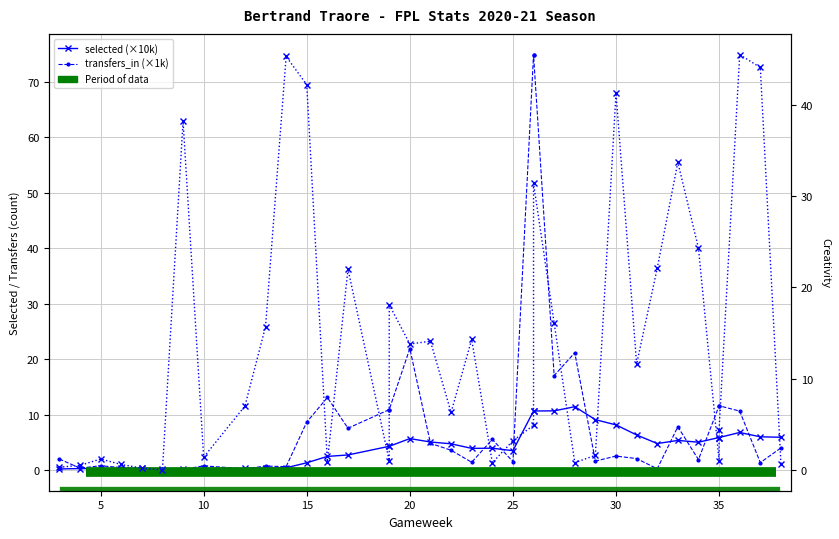

At which category does transfers_in reach its first local peak?

5